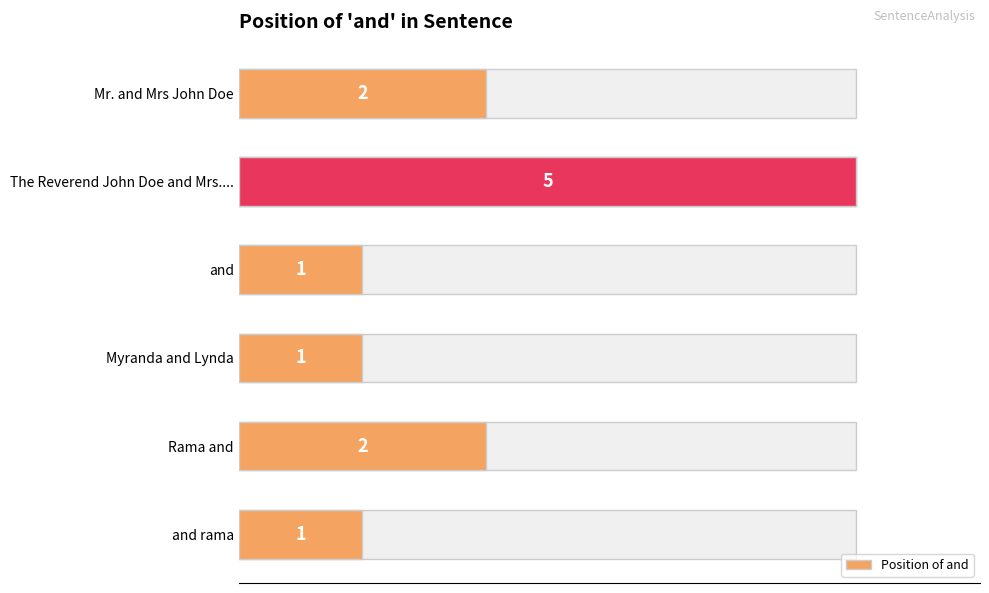

How many series are shown in this chart?

1